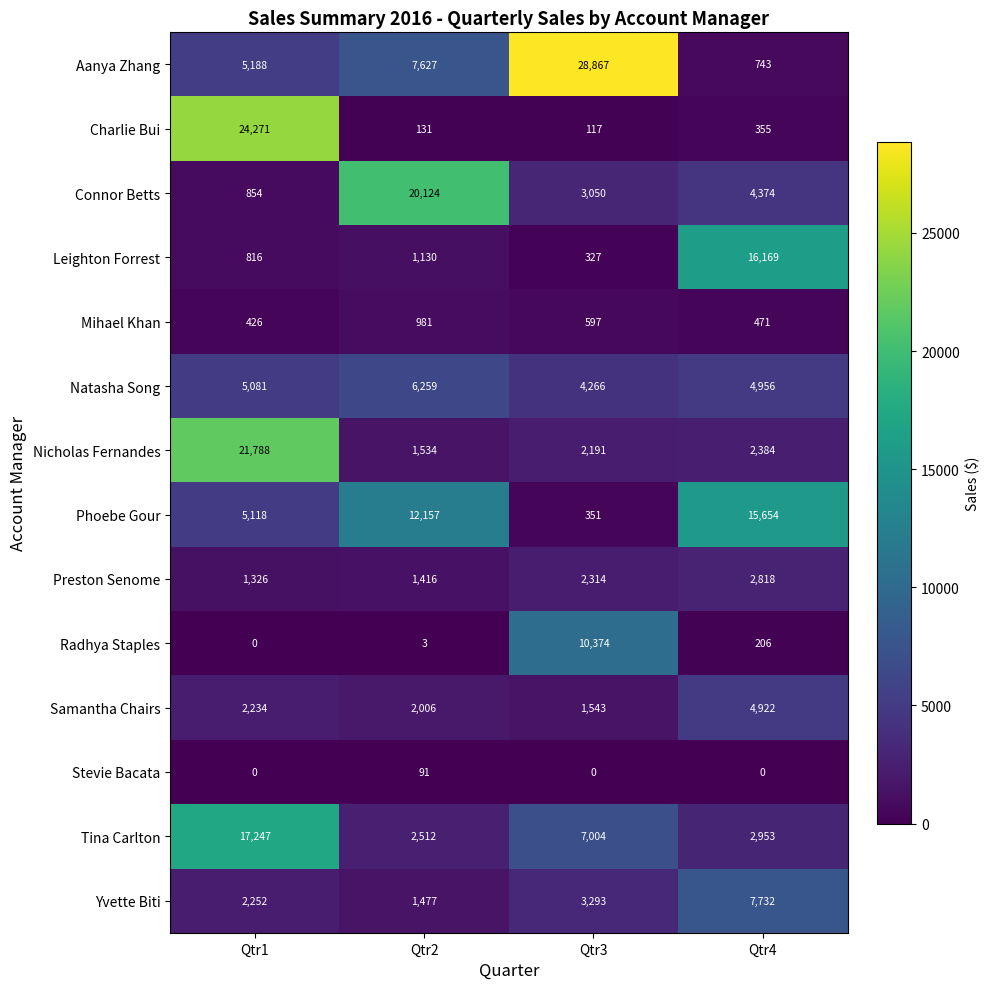

At which label does Tina Carlton first exceed 7004?

Qtr1